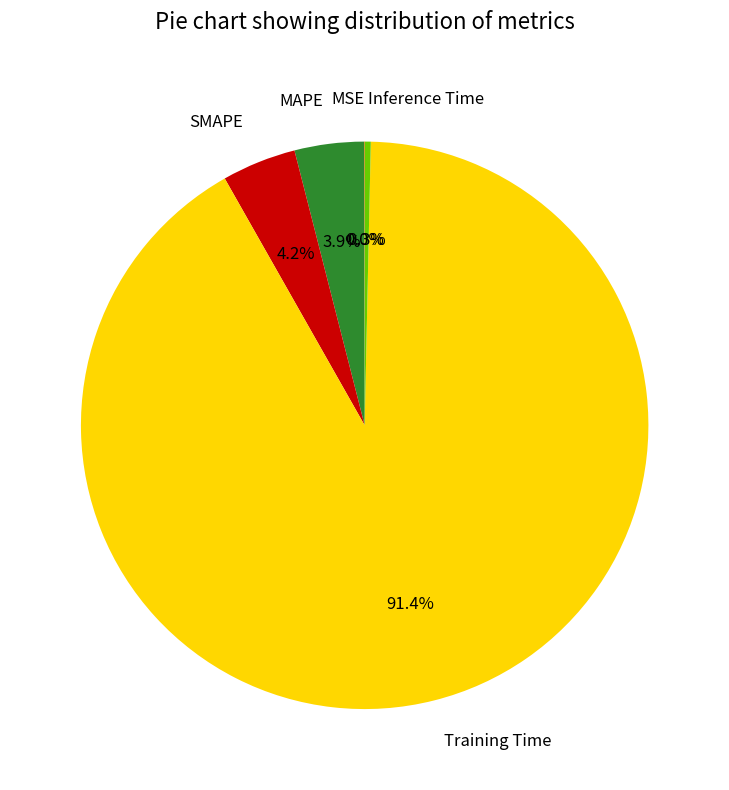

Which slice represents more than half of the pie?

Training Time